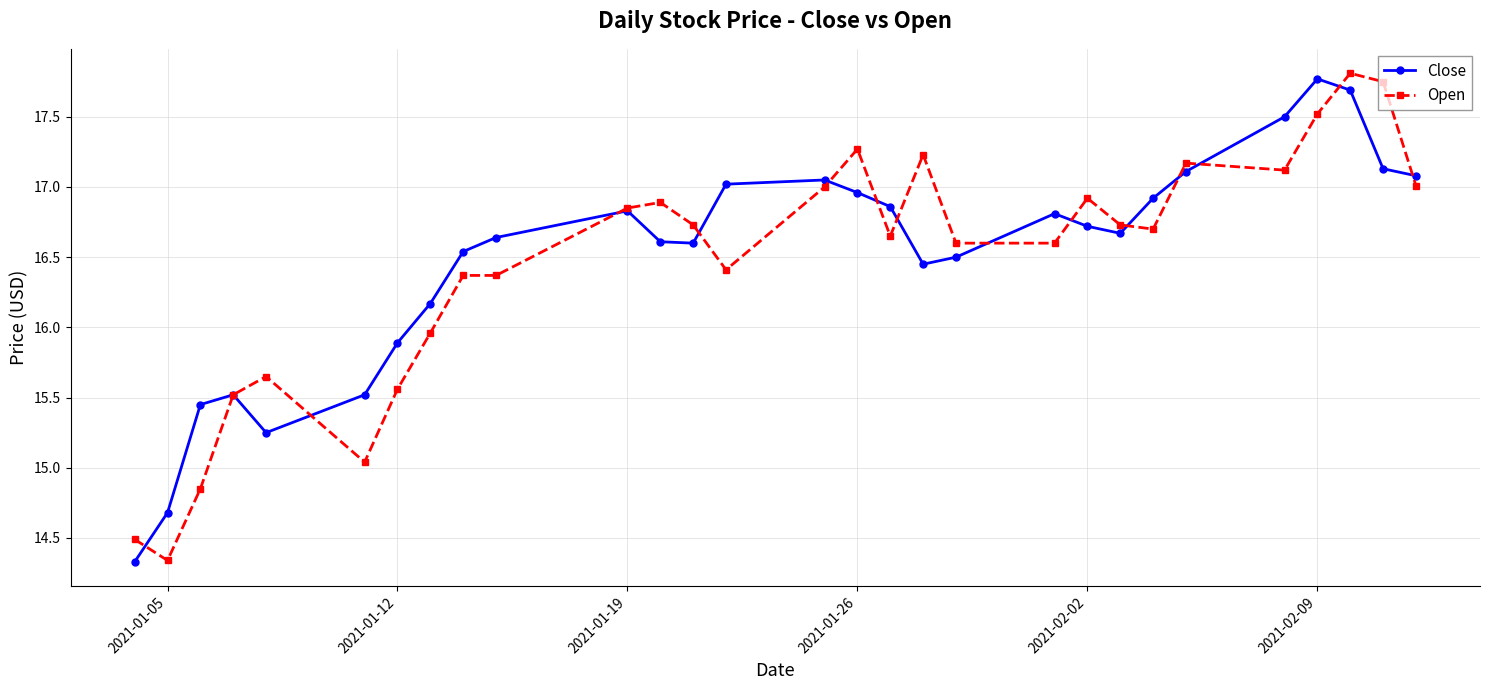

How many interior local valleys does the Close series have?

4